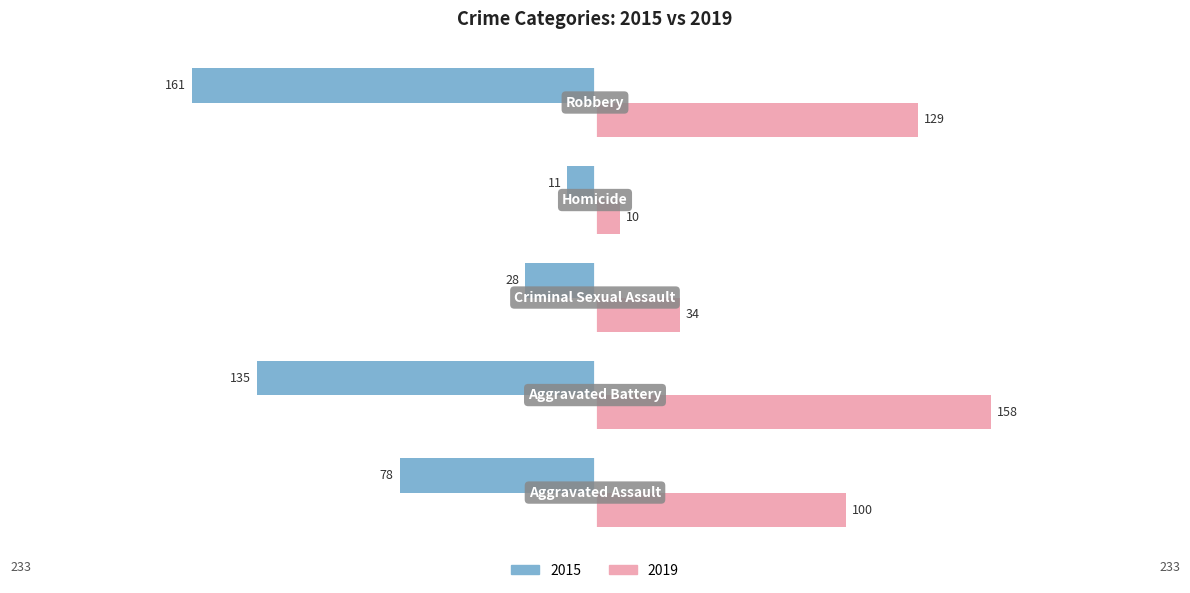

What are all the series names shown in the legend?

2015, 2019